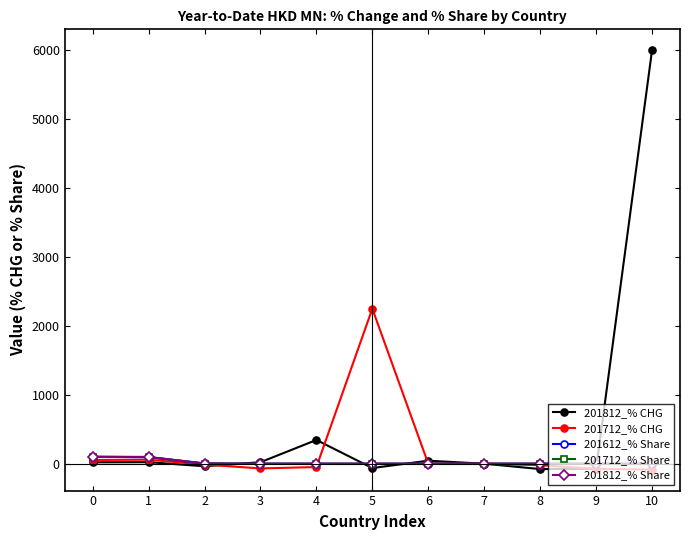

Which series has the widest spread of values?

201812_% CHG